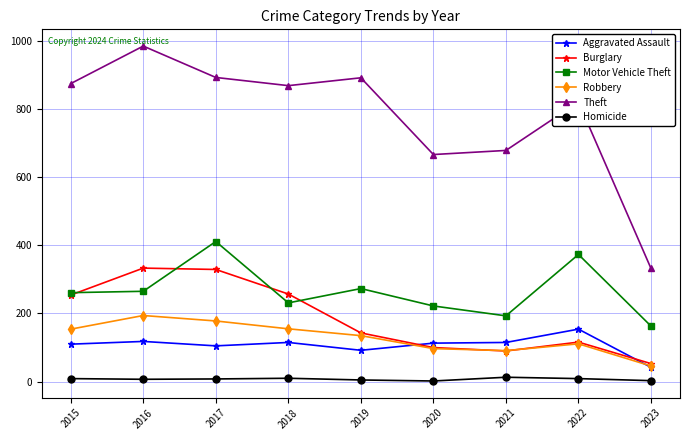

At which label does Robbery first exceed 135?

2015